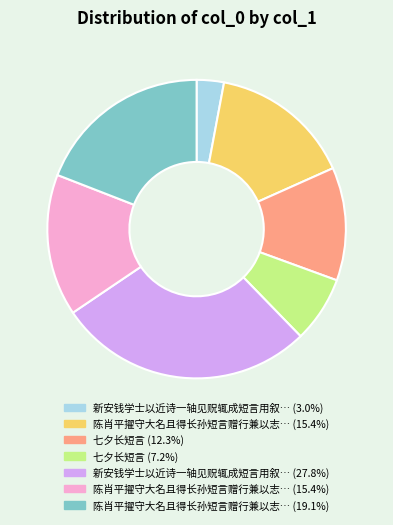

Is there any slice that represents more than half of the pie?

No